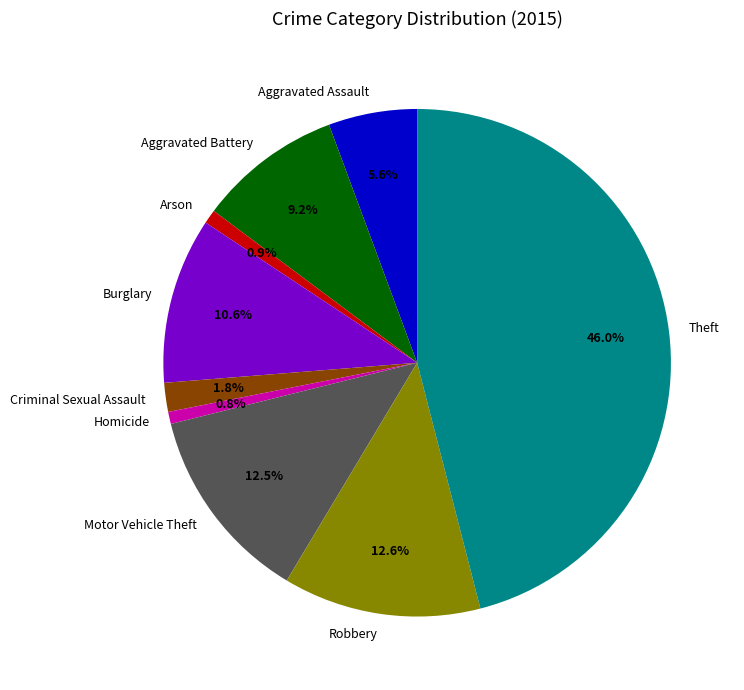

Is the sum of Robbery and Criminal Sexual Assault greater than half?

No